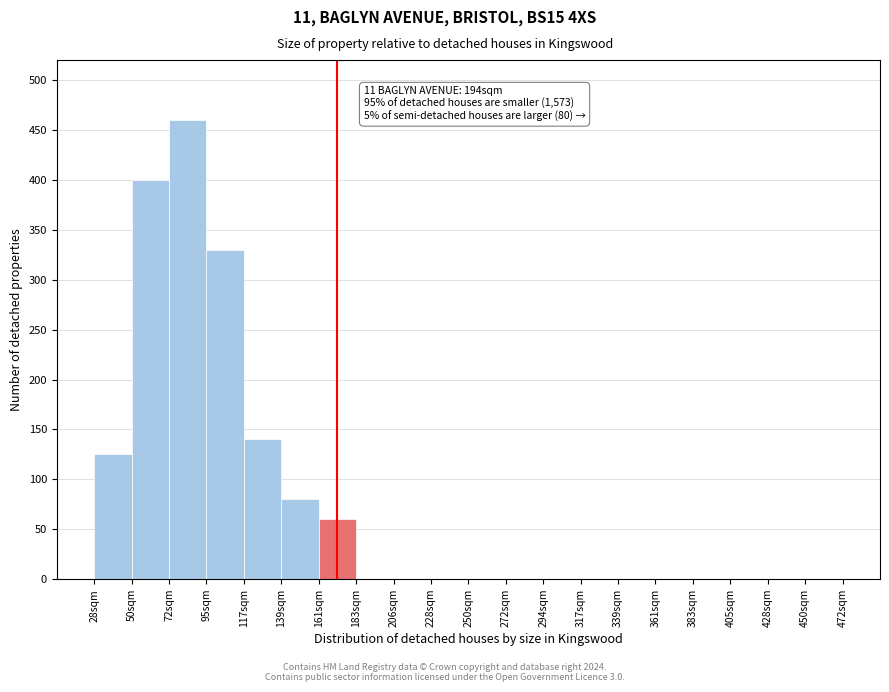

Reading left to right, transcribe all the data shown in this chart.

28sqm=125	50sqm=400	72sqm=460	95sqm=330	117sqm=140	139sqm=80	161sqm=60	183sqm=0	206sqm=0	228sqm=0	250sqm=0	272sqm=0	294sqm=0	317sqm=0	339sqm=0	361sqm=0	383sqm=0	405sqm=0	428sqm=0	450sqm=0